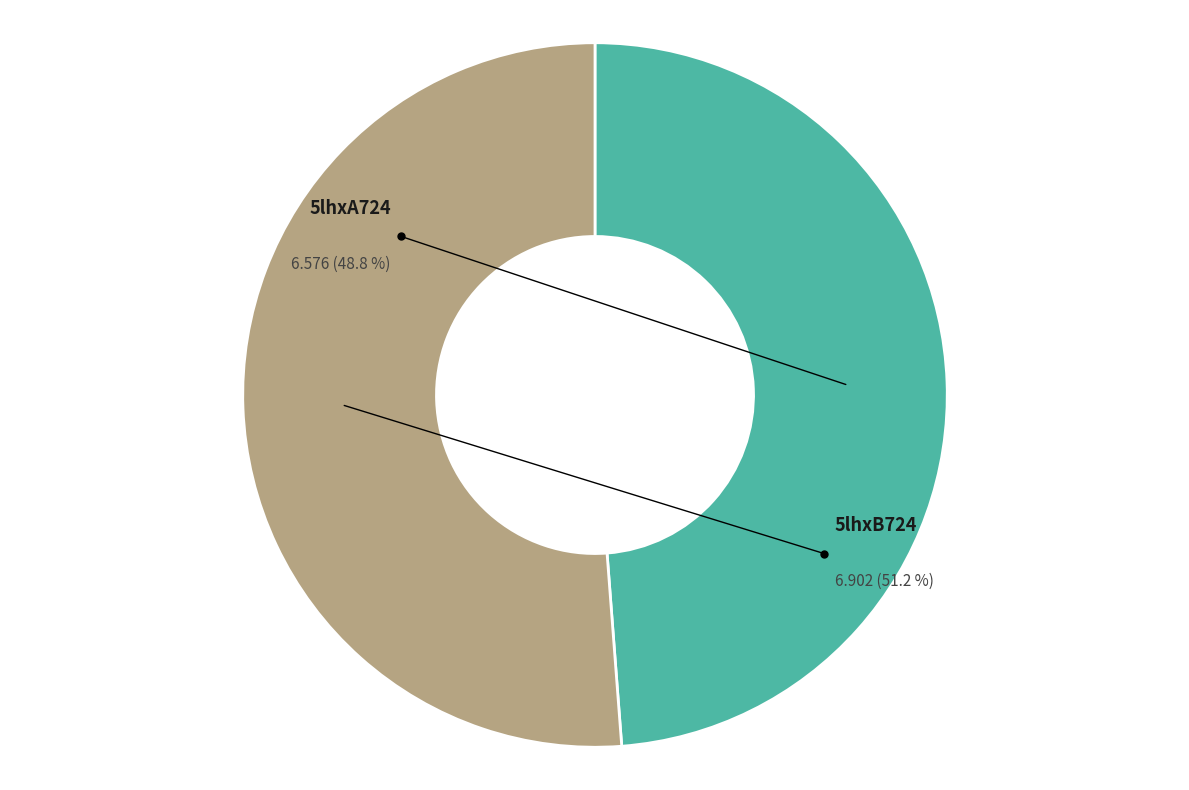

To the nearest percent, what is the difference between the 5lhxB724 and 5lhxA724 slice percentages?

2%